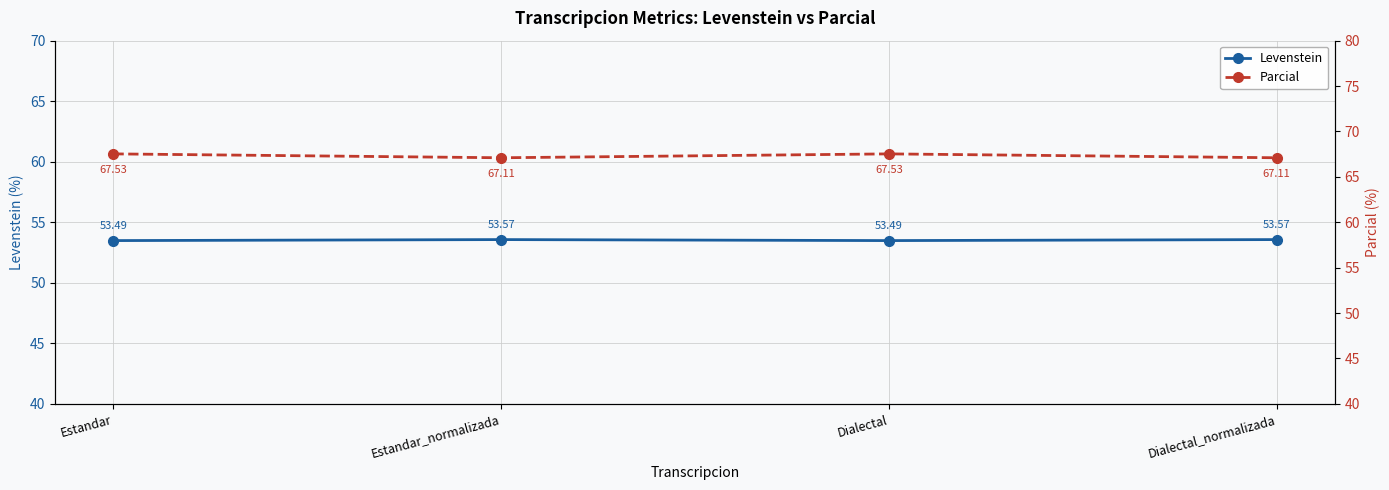

What is the label of the 4th point from the left?

Dialectal_normalizada